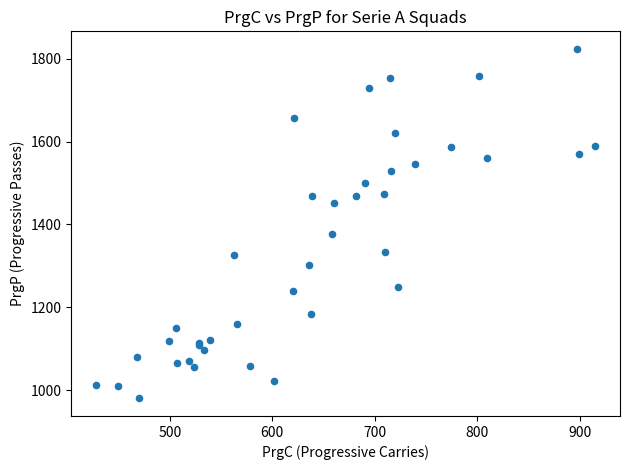

What Y value in the scatter plot is closest to 1402?

1377